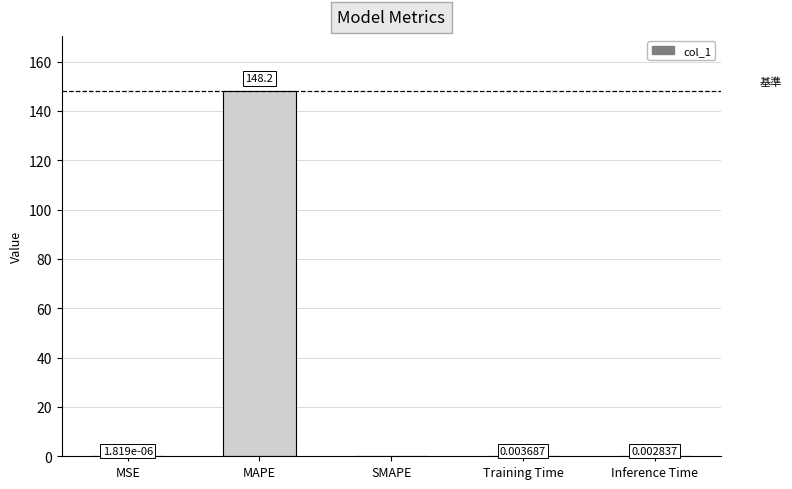

Is it true that the value at SMAPE is -54.6?

False